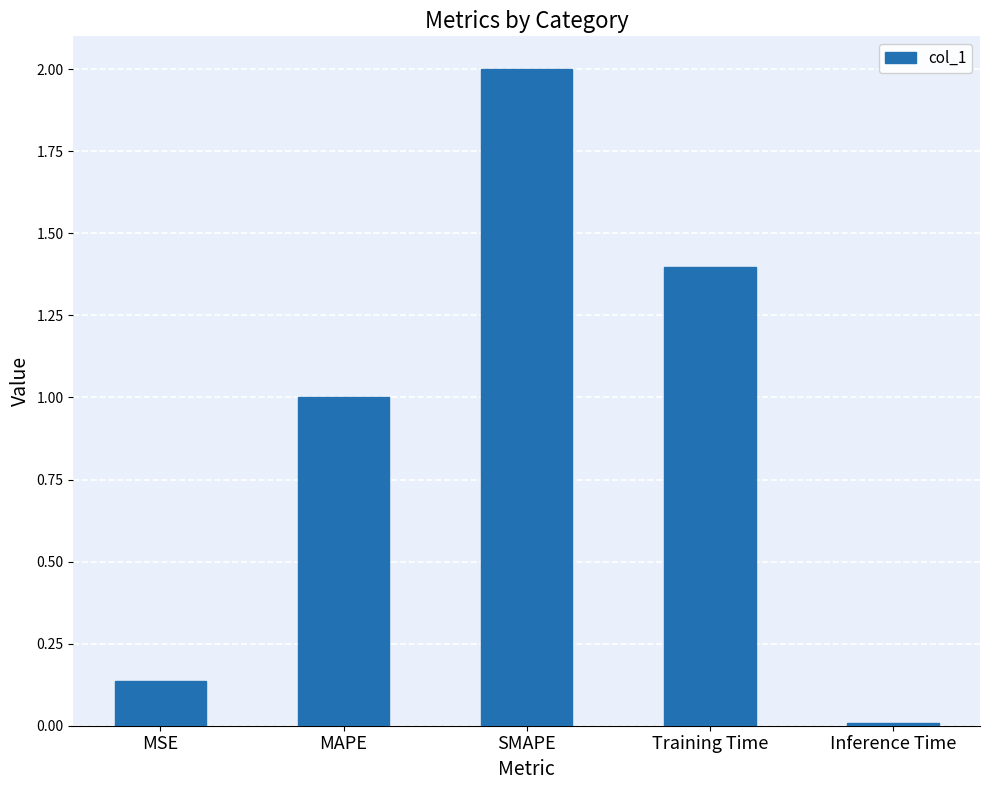

Between SMAPE and Training Time, which is larger?

SMAPE